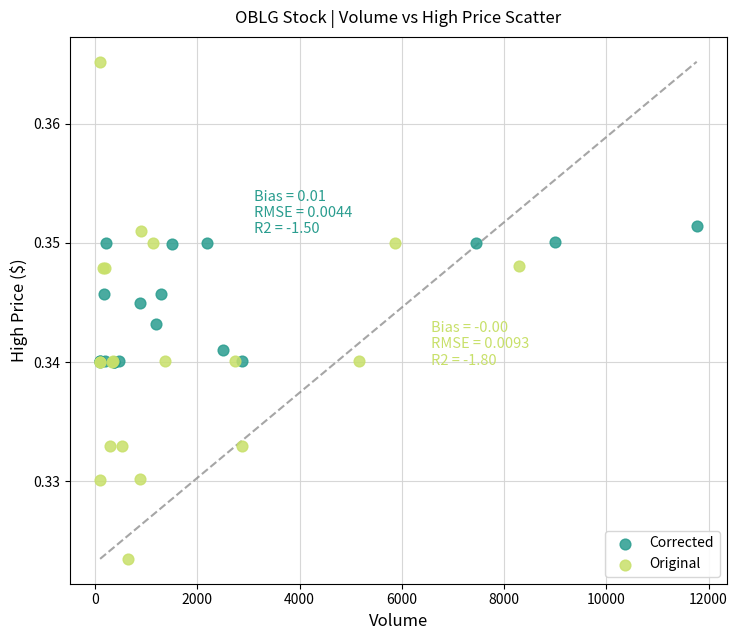

Which series reaches the minimum Y coordinate?

Original